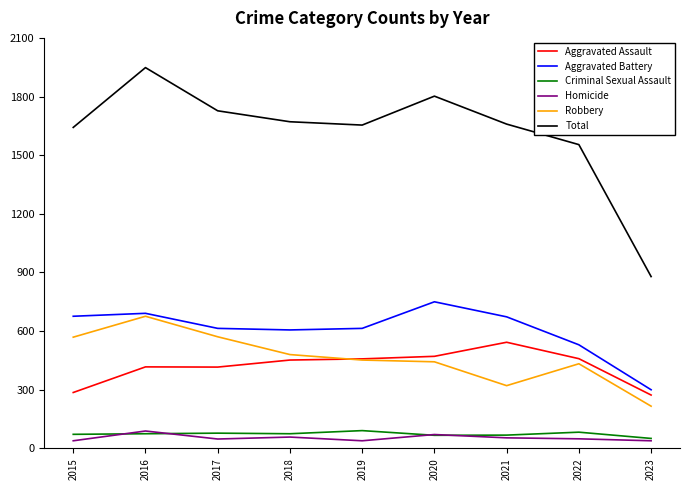

Is it true that Robbery equals 744 at 2019?

False